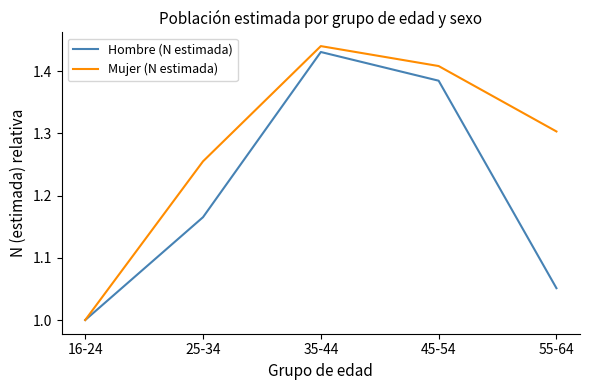

What is the minimum value for Mujer (N estimada)?

1.0